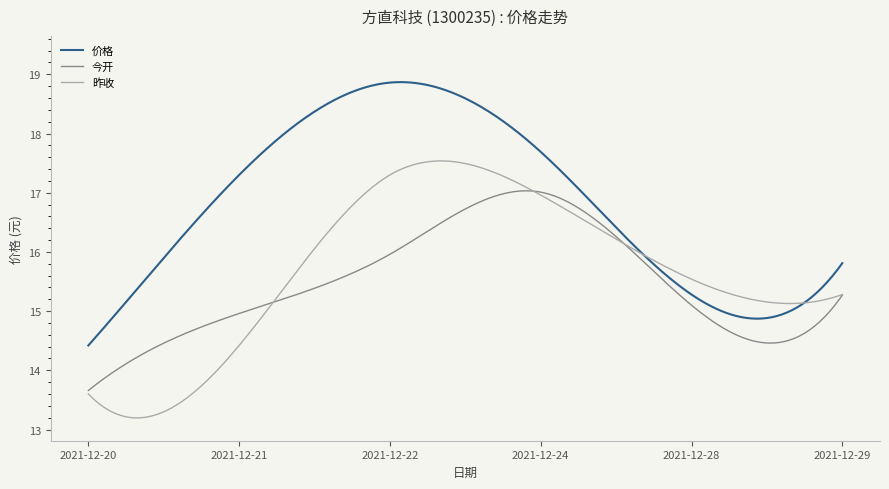

What is the average value of the 昨收 series?

15.7